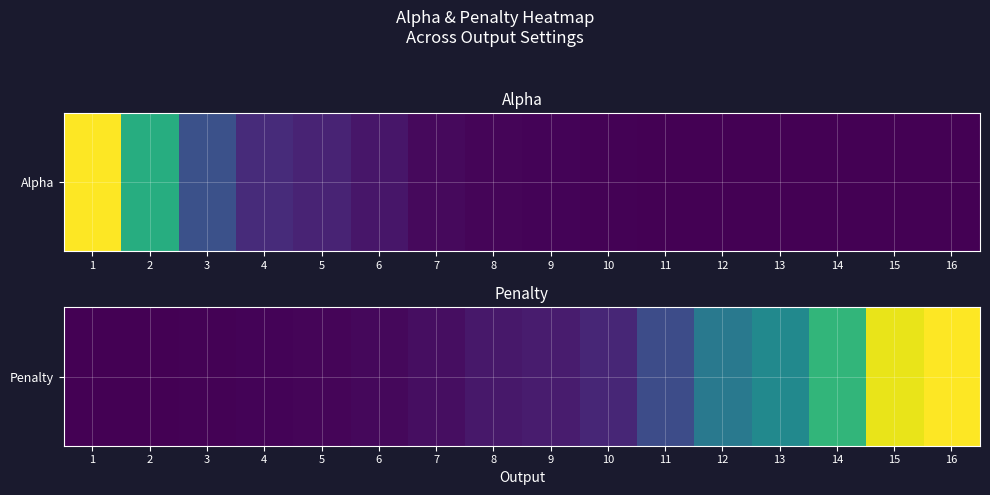

What is the change in value from 4 to 10?

+0.1